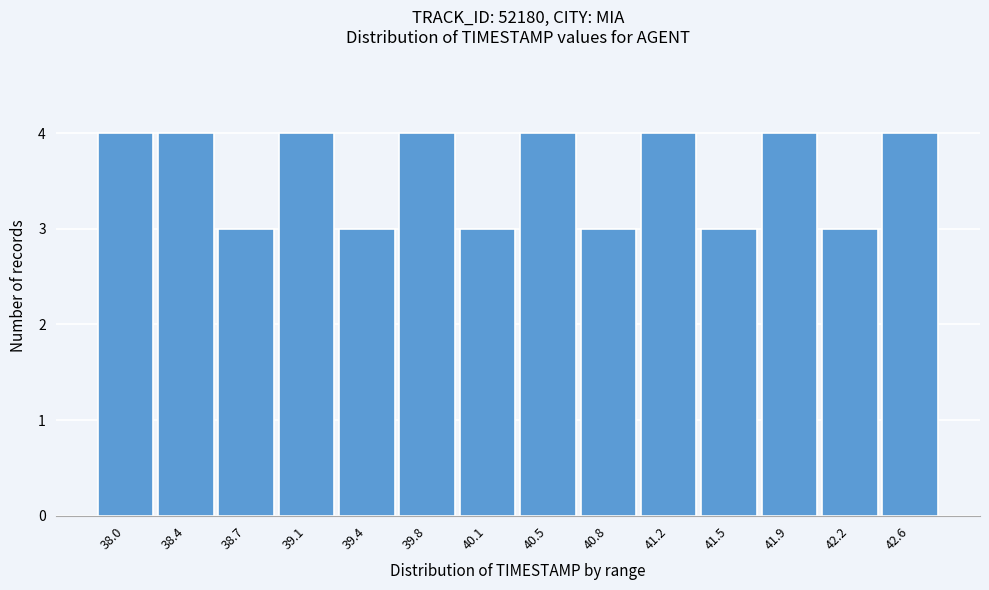

Reading right to left, extract all data points from this chart.

4	3	4	3	4	3	4	3	4	3	4	3	4	4